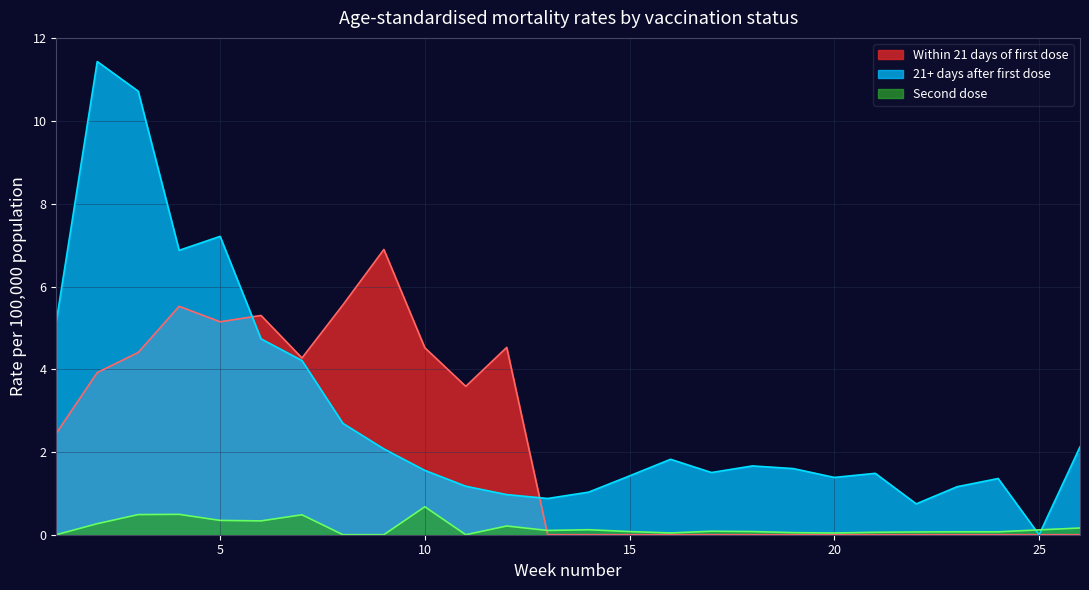

How many intersections are there between Second dose and Within 21 days of first dose?

1